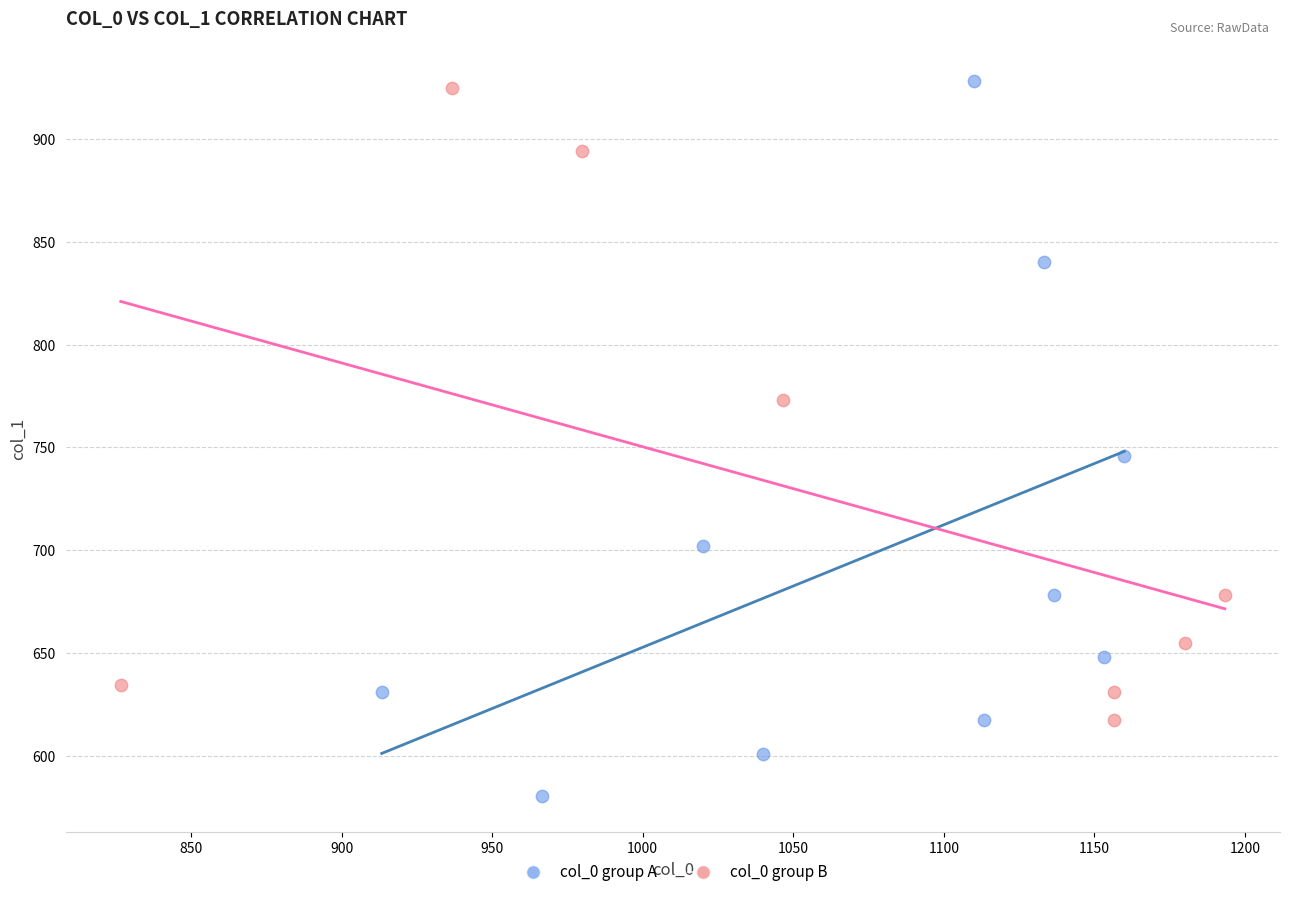

What are all the series names shown in the legend?

col_0 group A, col_0 group B